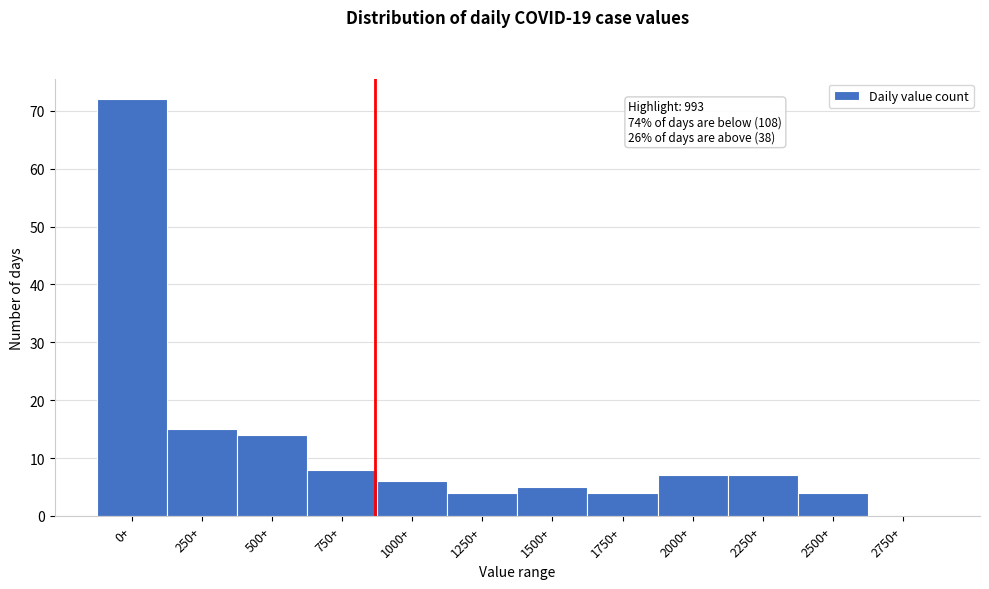

Reading left to right, extract all data points from this chart.

0+=72	250+=15	500+=14	750+=8	1000+=6	1250+=4	1500+=5	1750+=4	2000+=7	2250+=7	2500+=4	2750+=0